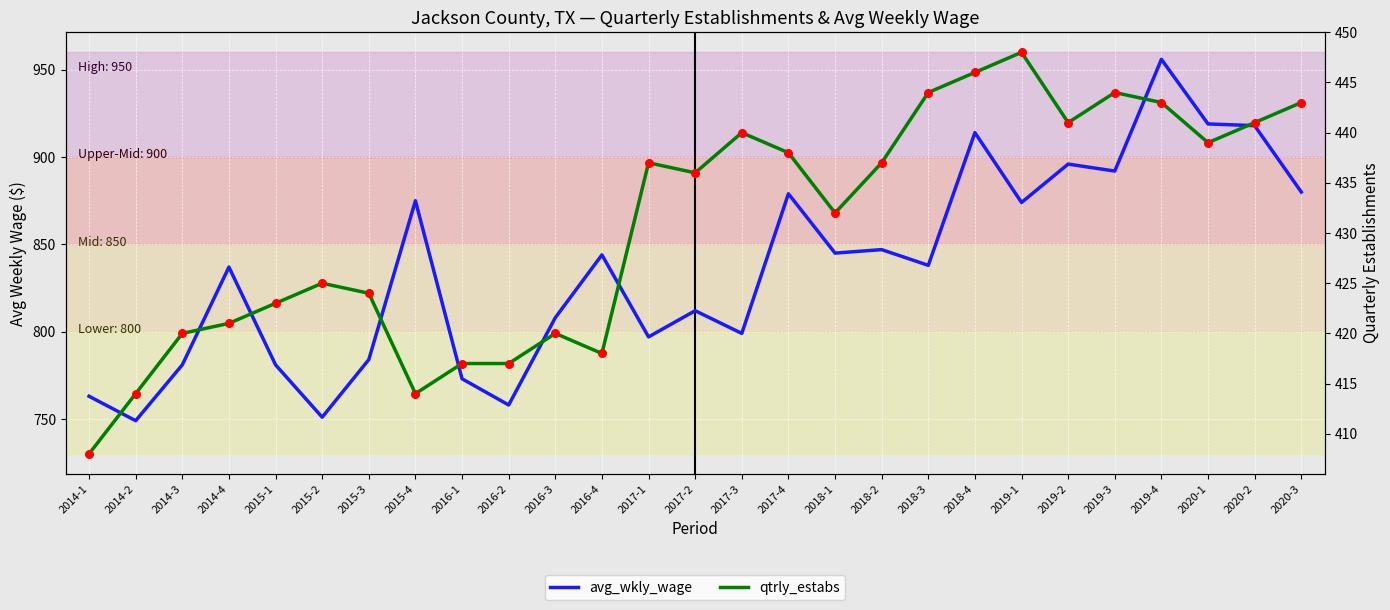

At which category is the sum across all series the highest?

2019-4